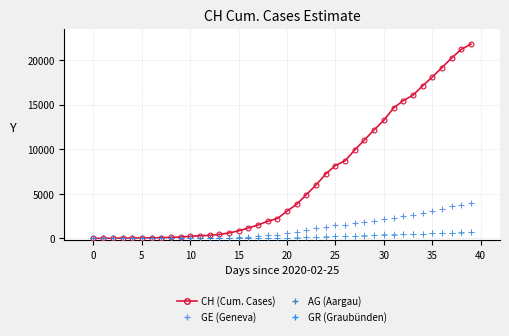

Which series has the largest total across all categories?

CH (Cumulative)